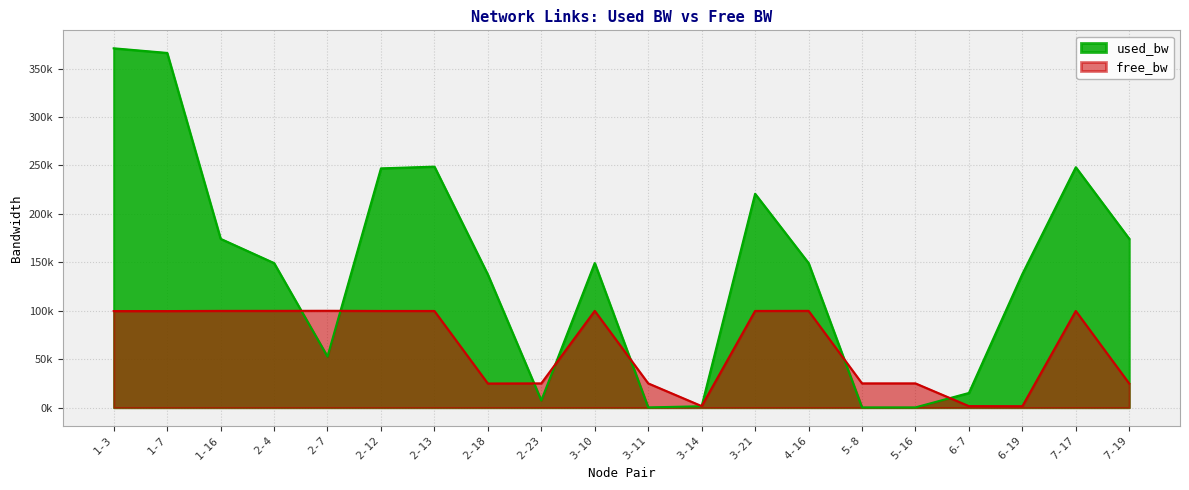

Reading right to left, extract all data points from this chart.

used_bw: 7-19=174224.0	7-17=248092.4	6-19=137861.1	6-7=15092.0	5-16=192.0	5-8=192.0	4-16=149199.5	3-21=220689.9	3-14=1384.0	3-11=192.0	3-10=149192.0	2-23=7344.4	2-18=137272.0	2-13=248736.5	2-12=246936.0	2-7=52642.6	2-4=149199.5	1-16=174224.0	1-7=366117.6	1-3=370885.5
free_bw: 7-19=24825.8	7-17=99751.9	6-19=1411.5	6-7=1534.3	5-16=24999.8	5-8=24999.8	4-16=99850.8	3-21=99779.3	3-14=1548.6	3-11=24999.8	3-10=99850.8	2-23=24992.7	2-18=24862.7	2-13=99750.7	2-12=99753.1	2-7=99947.4	2-4=99850.8	1-16=99825.8	1-7=99632.7	1-3=99629.1